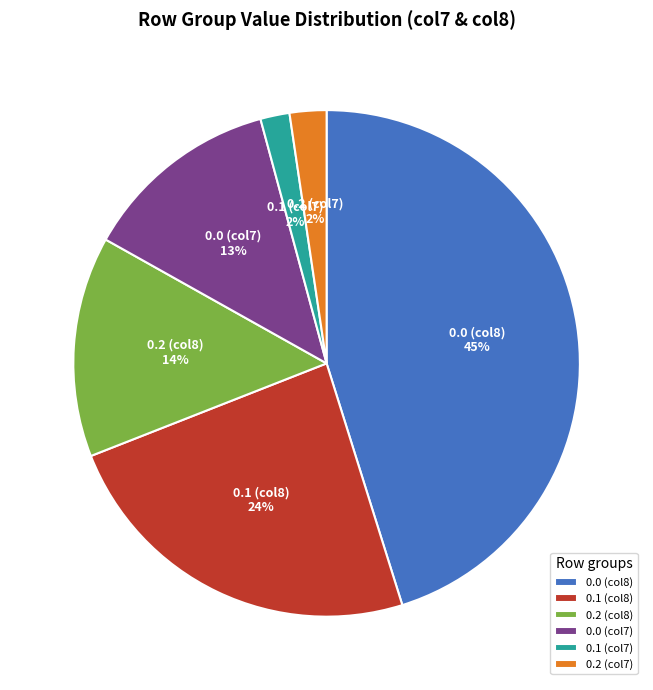

To the nearest percent, what is the average slice percentage?

17%